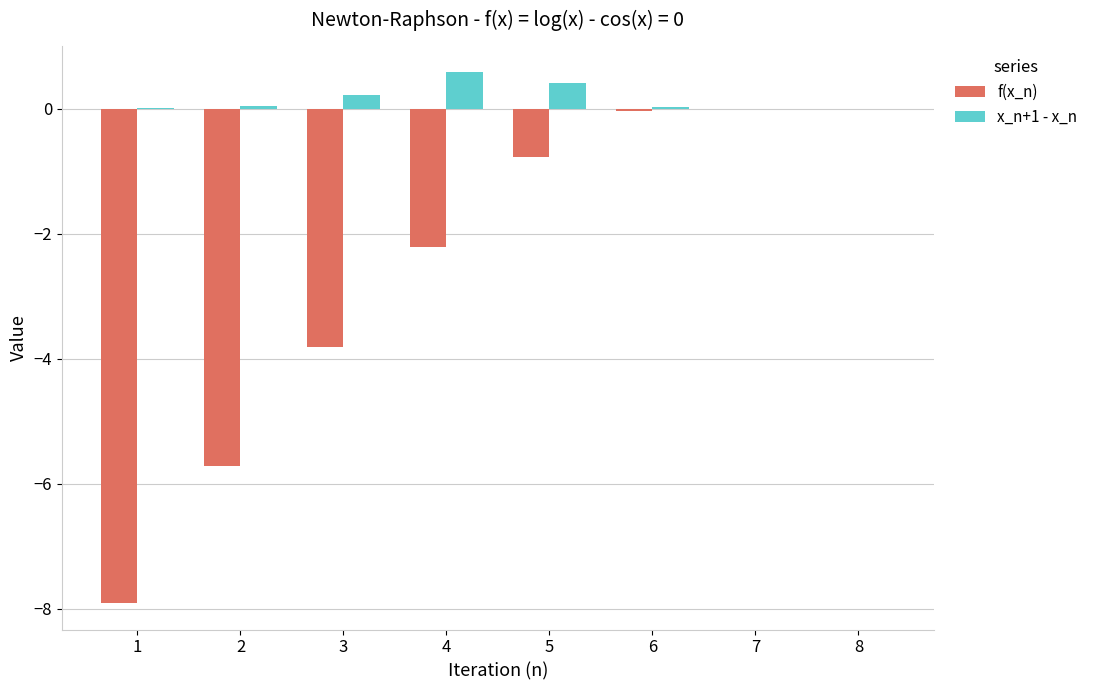

Is the value of f(x_n) at 1 greater than the value of x_n+1 - x_n at 4?

No